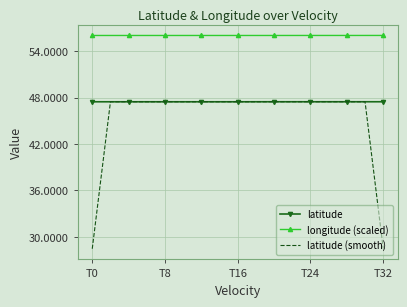

What is the difference between the maximum and minimum values in the latitude (smooth) series?

19.0